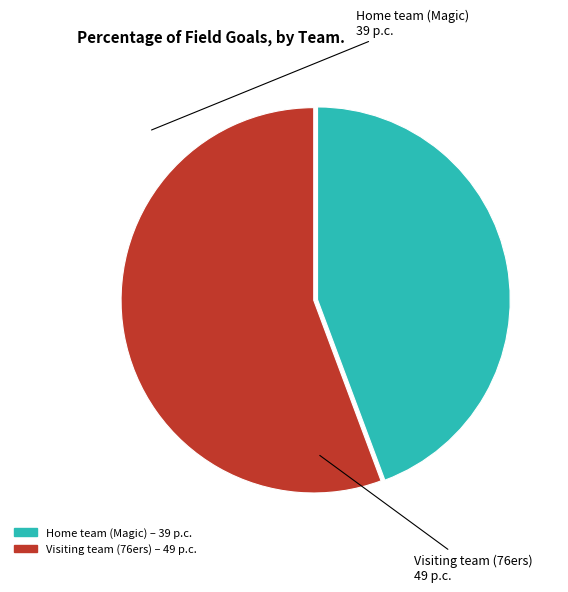

What is the smallest slice in the pie chart?

Home team (Magic)